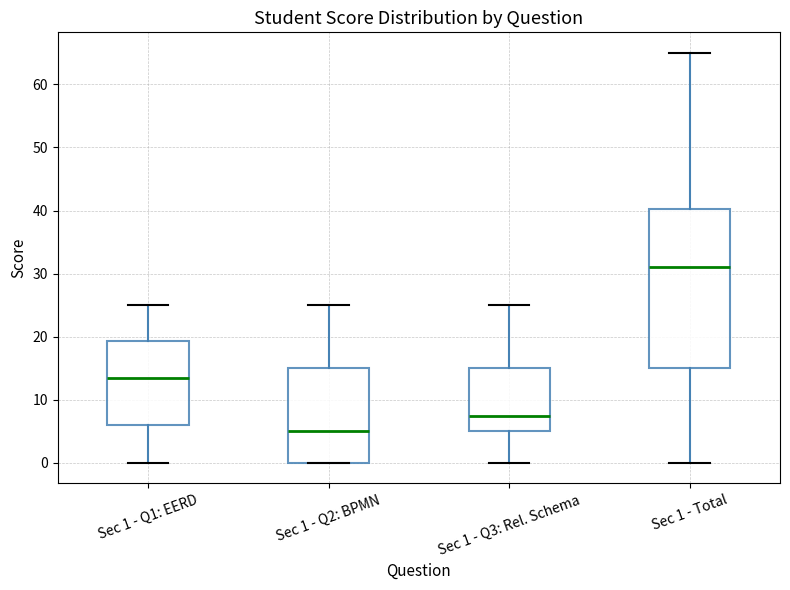

Which box's median line is the lowest?

Sec 1 - Q2: BPMN